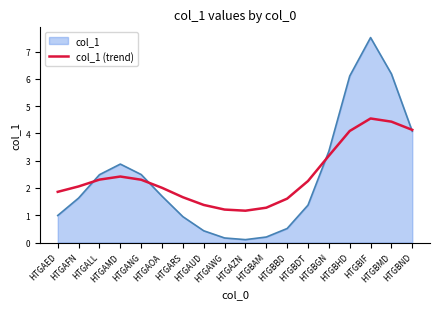

What is the minimum value for col_1 (trend)?

1.2